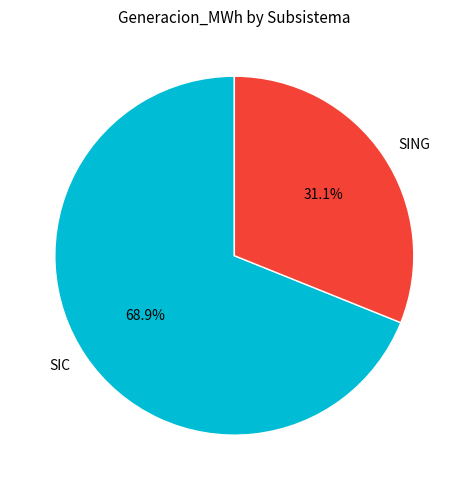

Is there a majority slice in this chart?

Yes